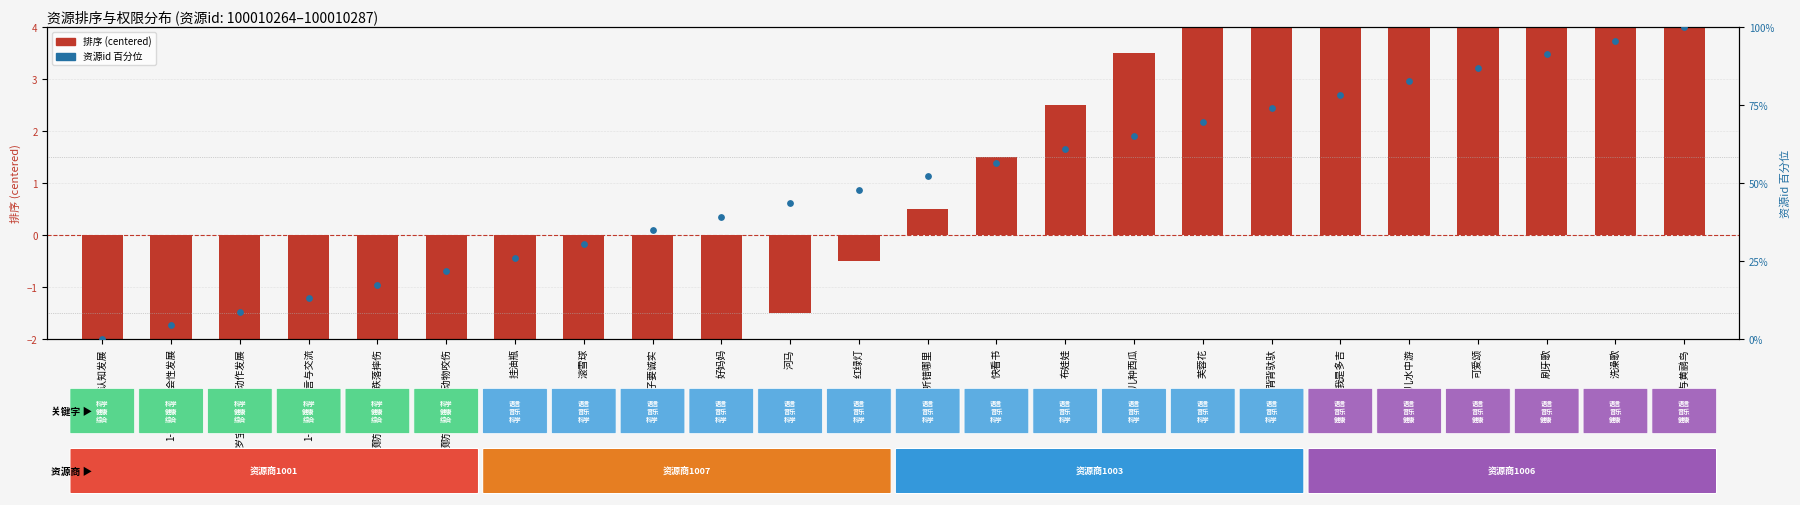

What is the total value across all series at 芙蓉花?

74.1